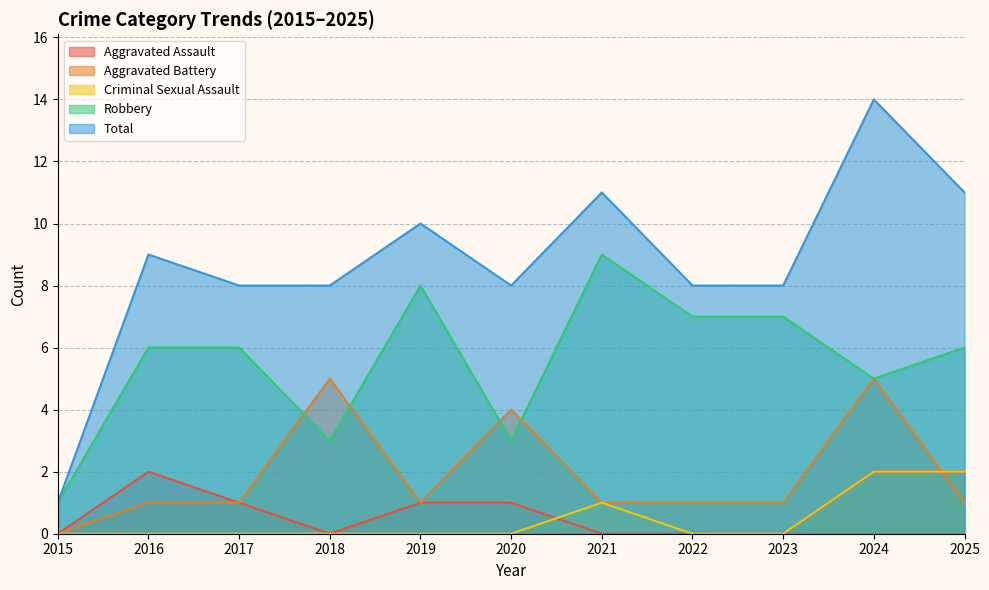

At which label does Aggravated Battery first exceed 1?

2018